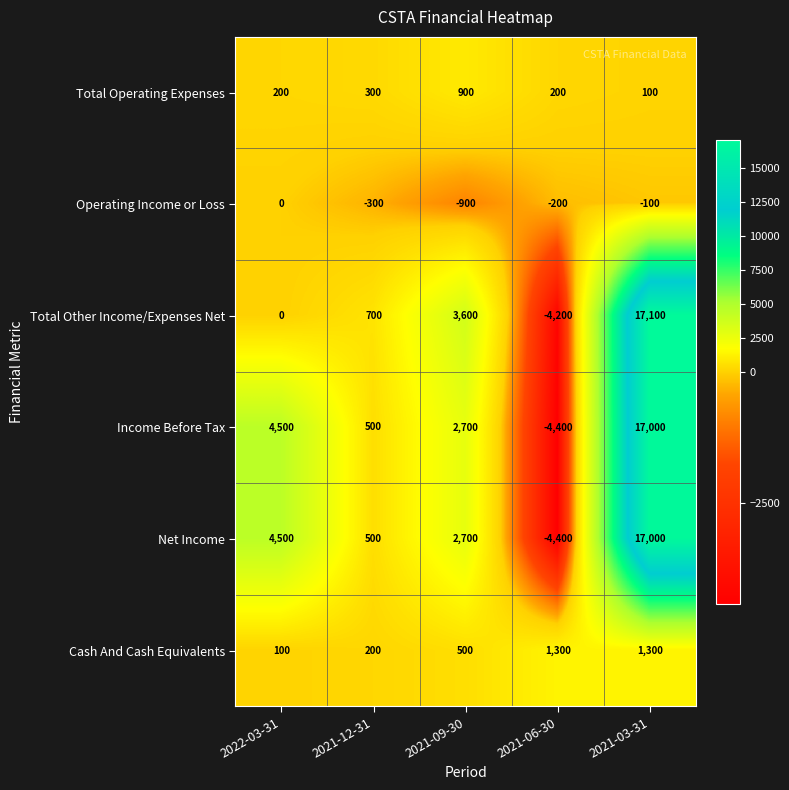

At which label does Operating Income or Loss reach its peak?

2022-03-31